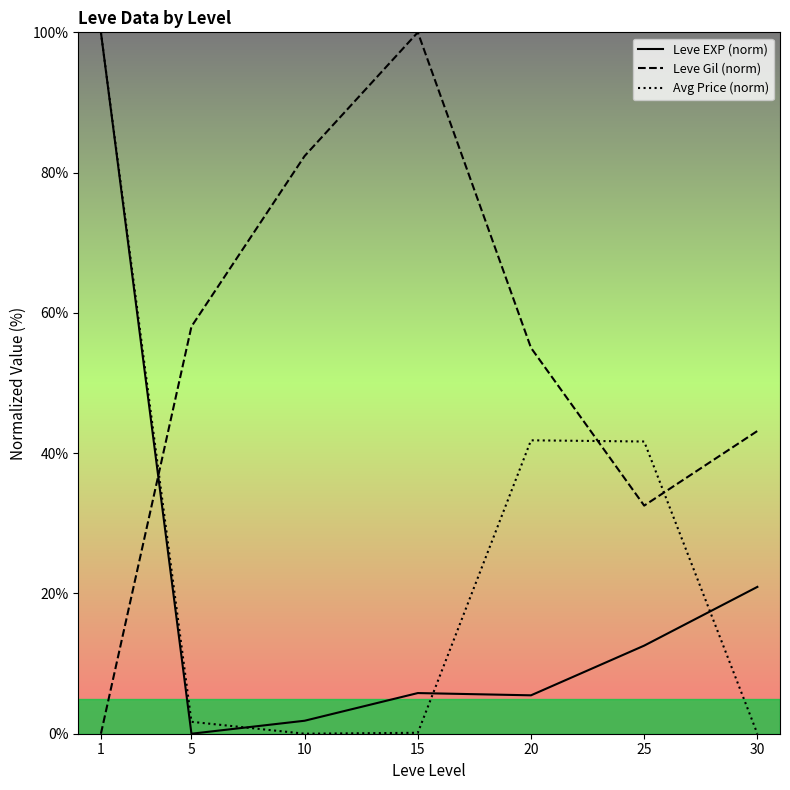

What is the maximum value for Leve EXP (norm)?

100.0